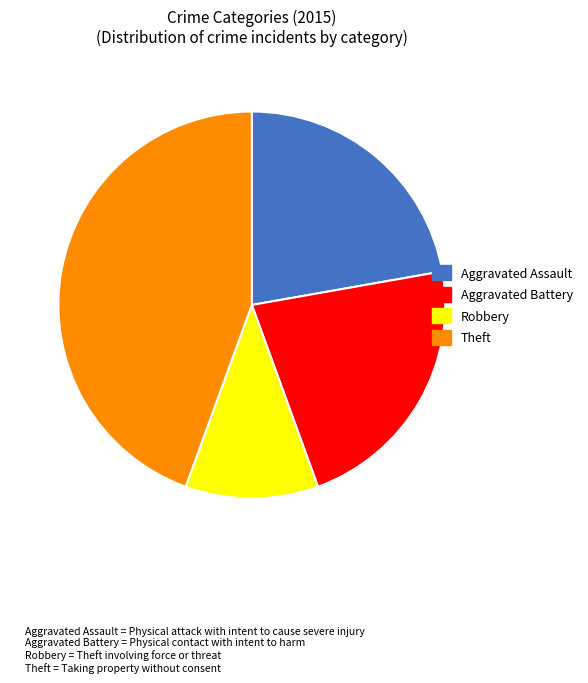

Is there any slice that represents more than half of the pie?

No